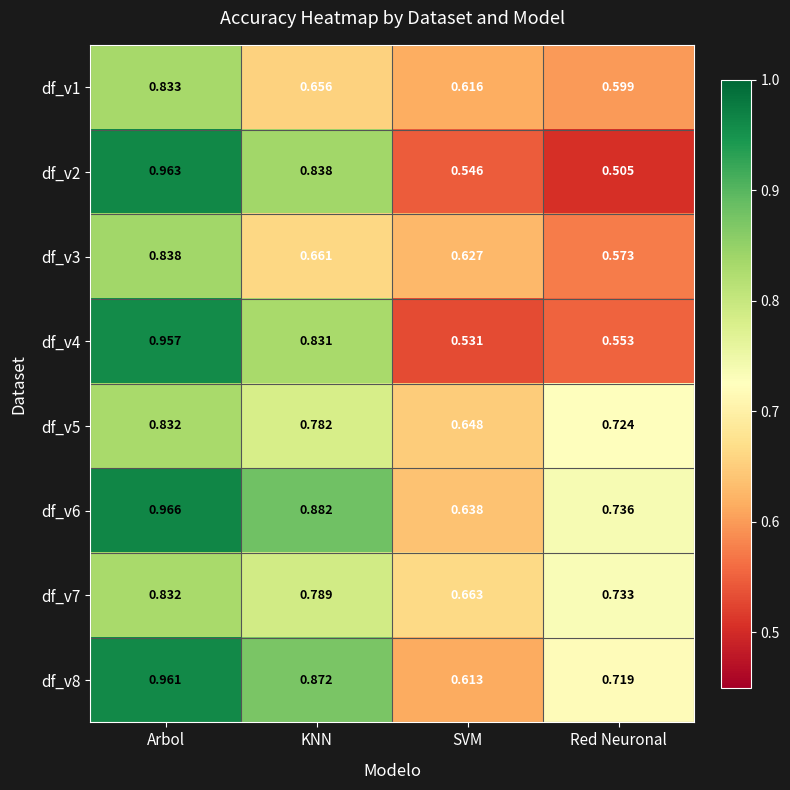

List the labels in order of df_v5 value, largest first.

Arbol, KNN, Red Neuronal, SVM